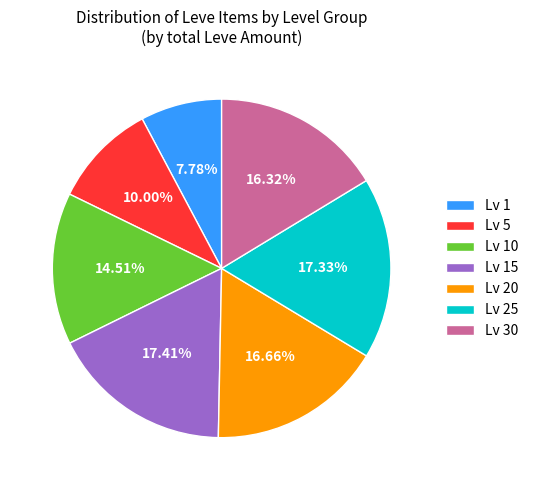

Approximately how many times larger is the value at Lv 20 compared to Lv 15?

1.0